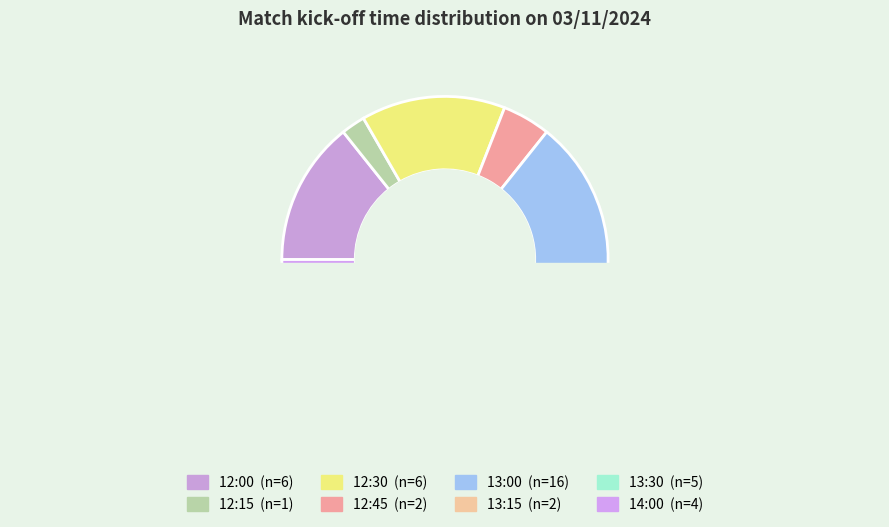

Does 12:15 represent more than half of the total?

No